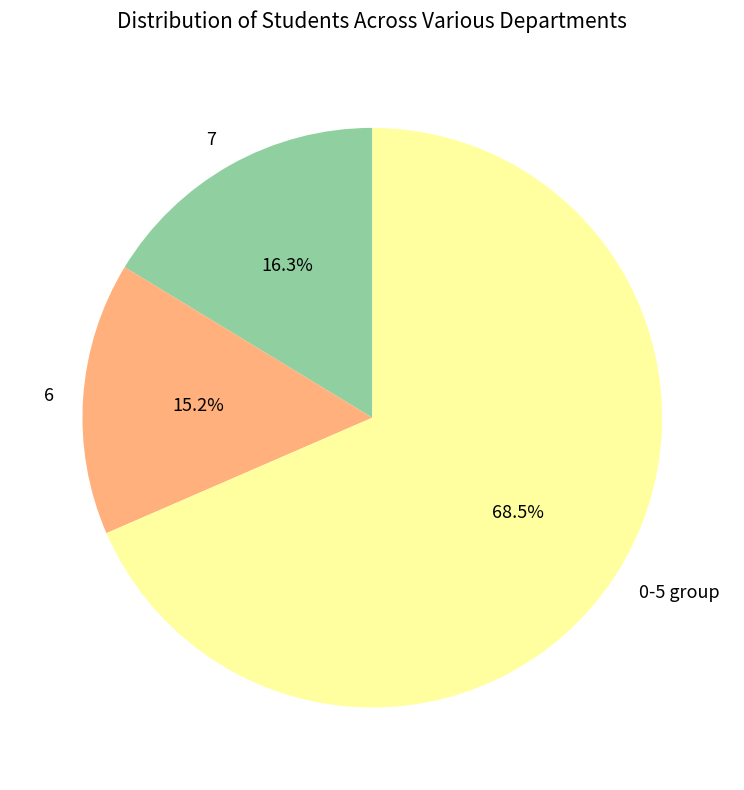

Is the sum of 0-5 group and 6 greater than half?

Yes